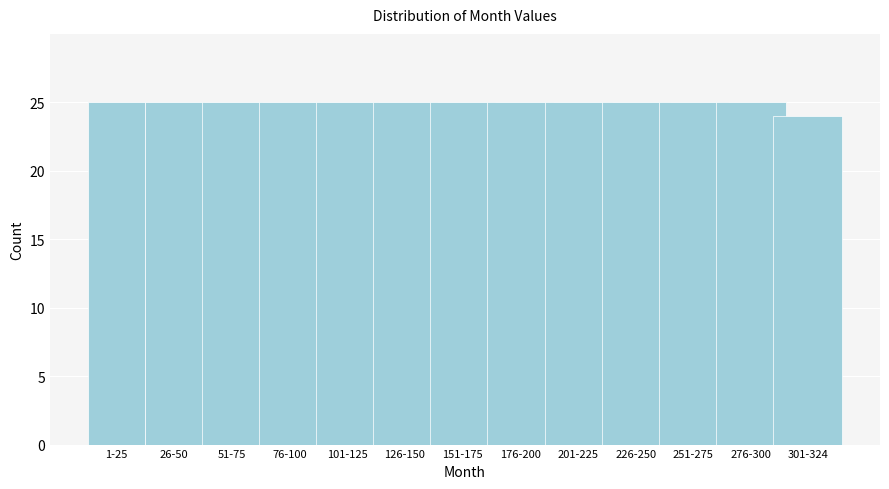

Reading left to right, transcribe all the data shown in this chart.

25	25	25	25	25	25	25	25	25	25	25	25	24